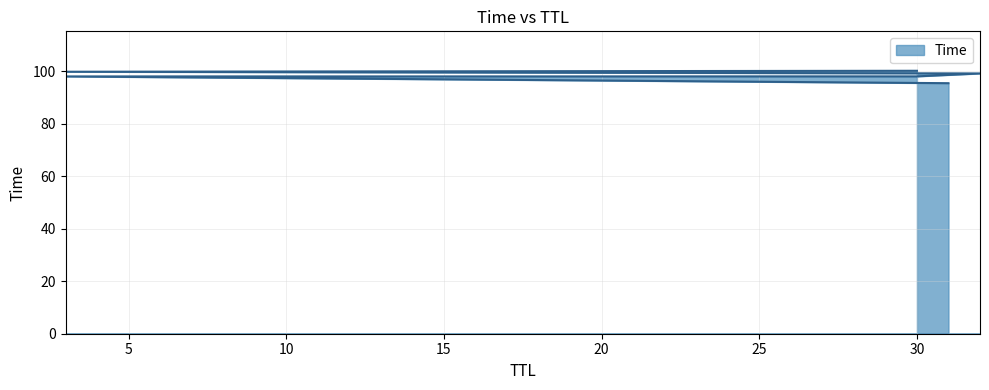

Between 3 and 32, which is larger?

3